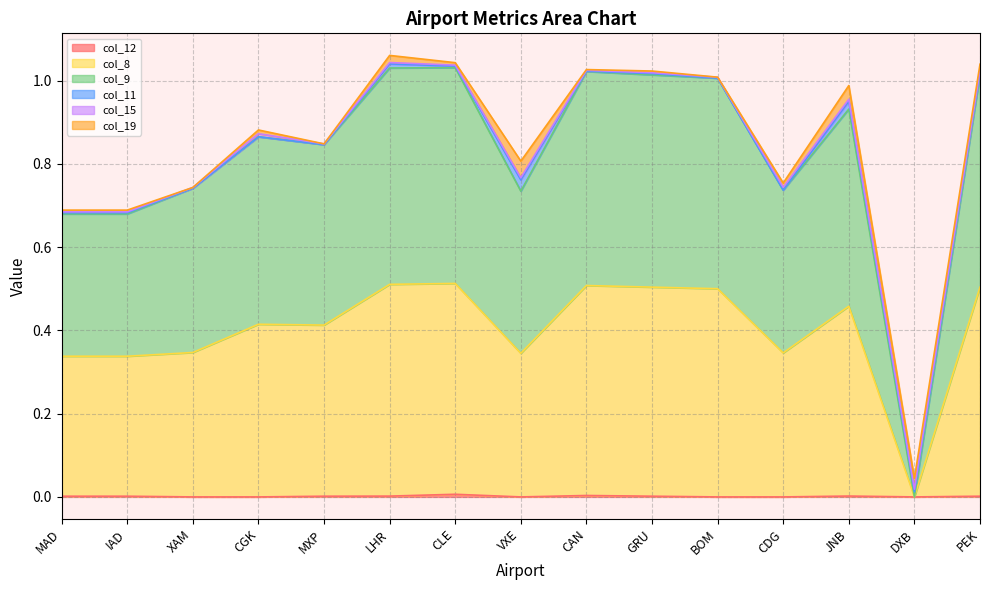

Where is col_8 nearest to the value 0?

DXB